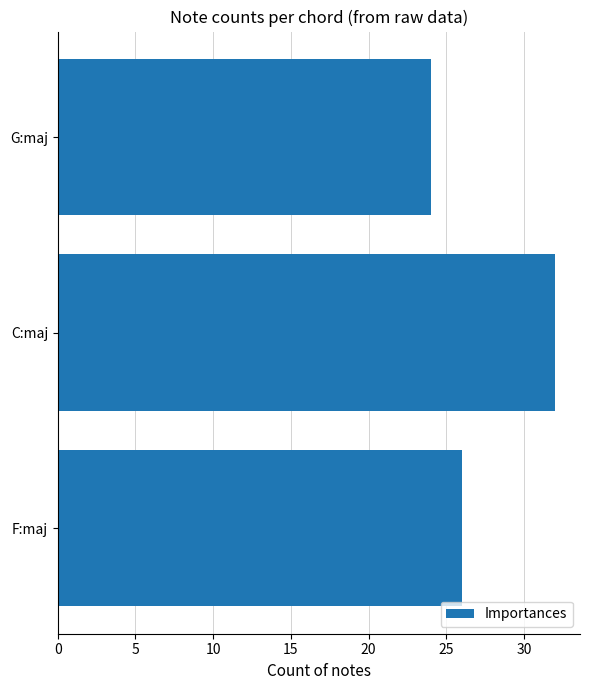

Reading bottom to top, transcribe all the data shown in this chart.

F:maj=26	C:maj=32	G:maj=24